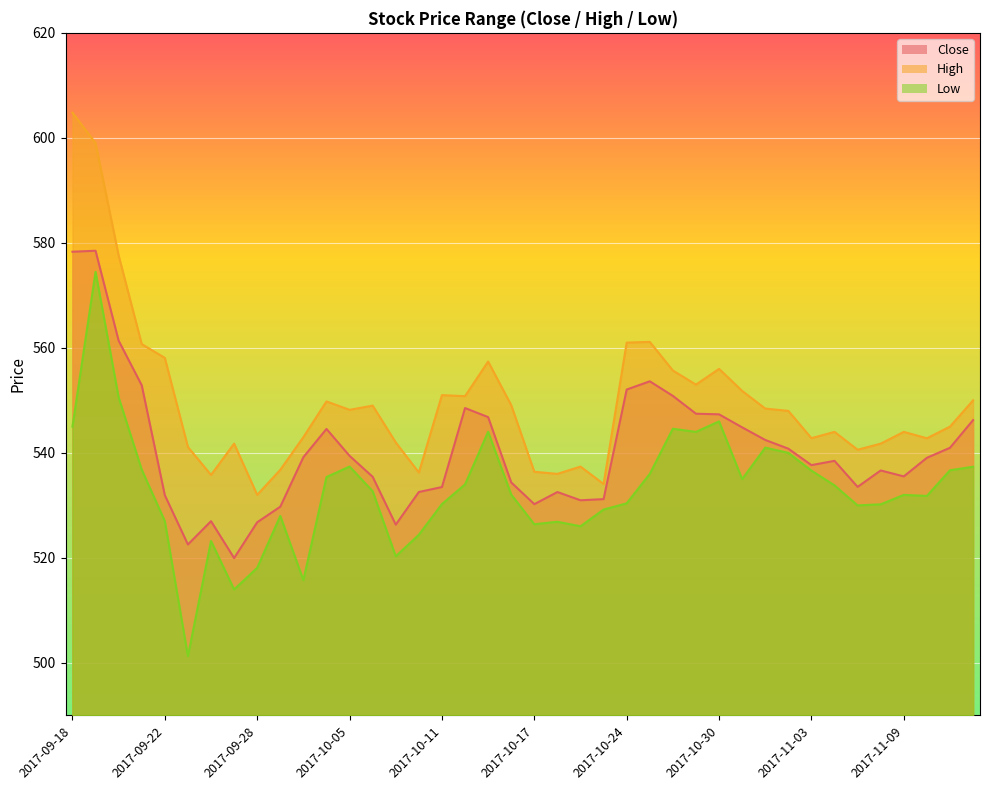

Which label corresponds to the largest value in the chart?

2017-09-18